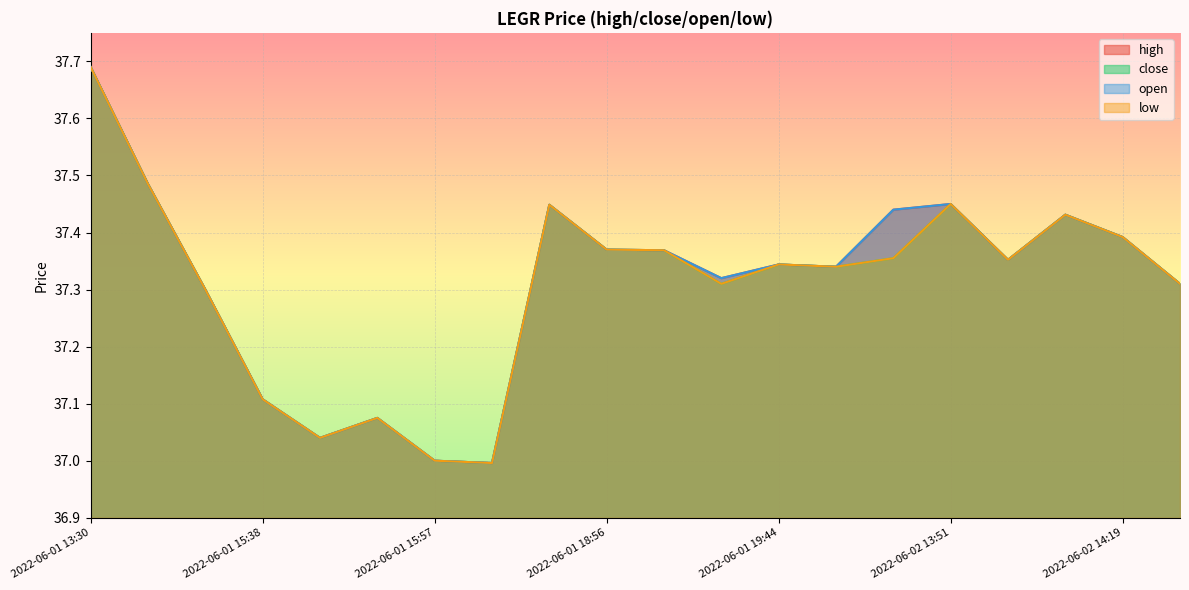

What position from the right is 2022-06-02 14:21?

1